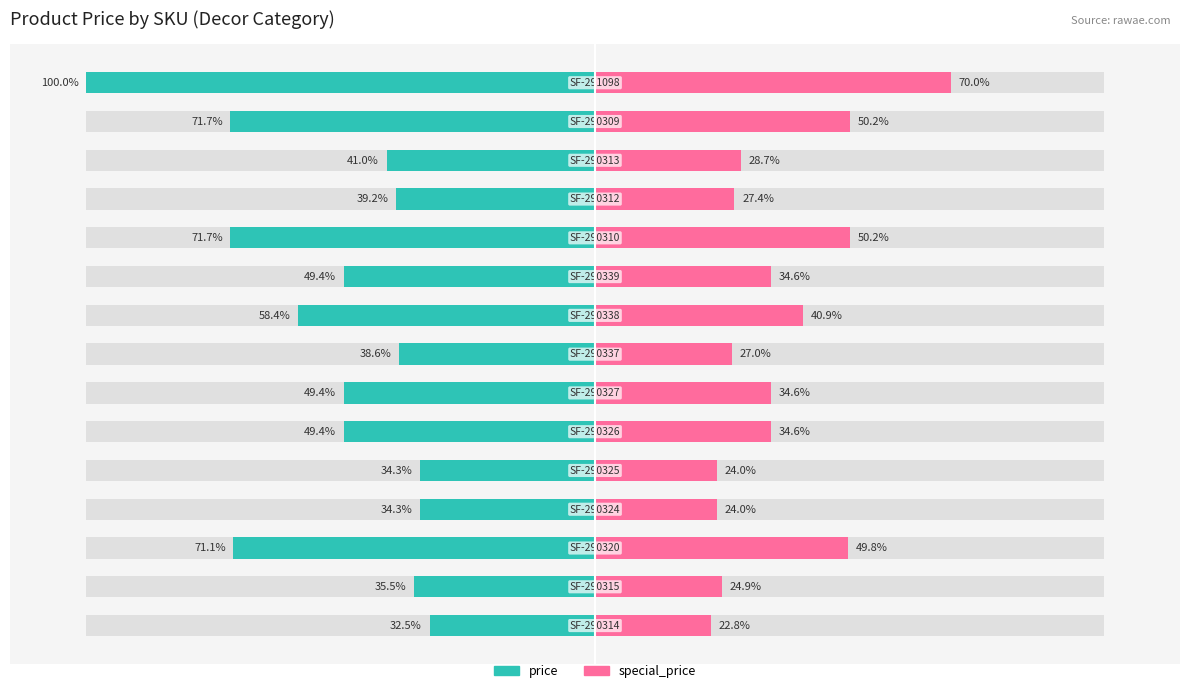

What is the value of the price bar at the 11th from the left?

-71.7